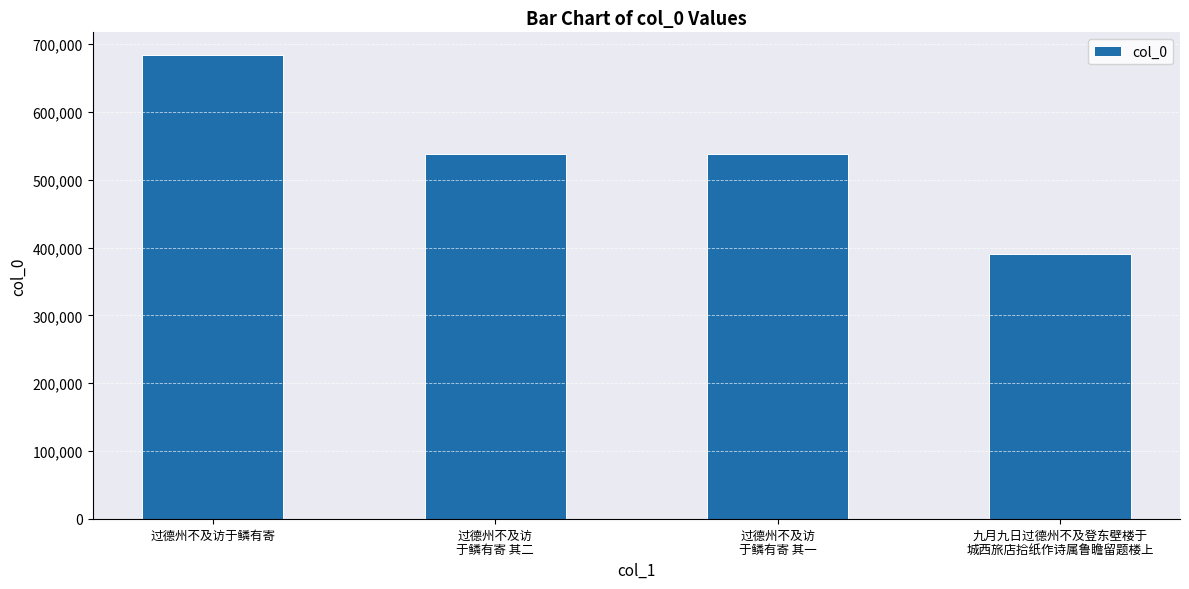

What is the difference between the maximum and minimum values?

293353